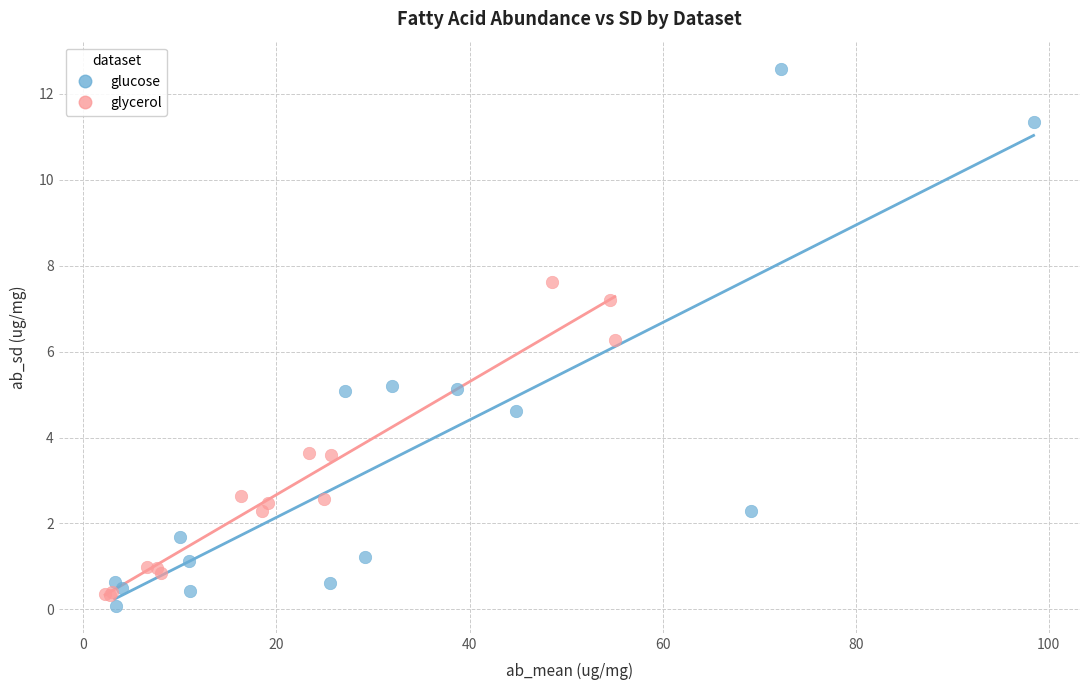

Which series reaches the maximum Y coordinate?

glucose